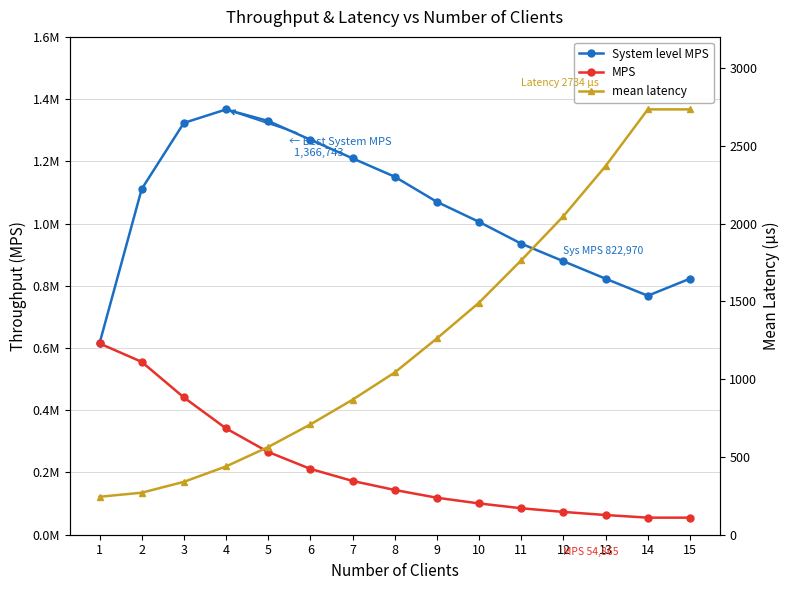

What is the value of the System level MPS point at the 3rd from the left?

1323529.4